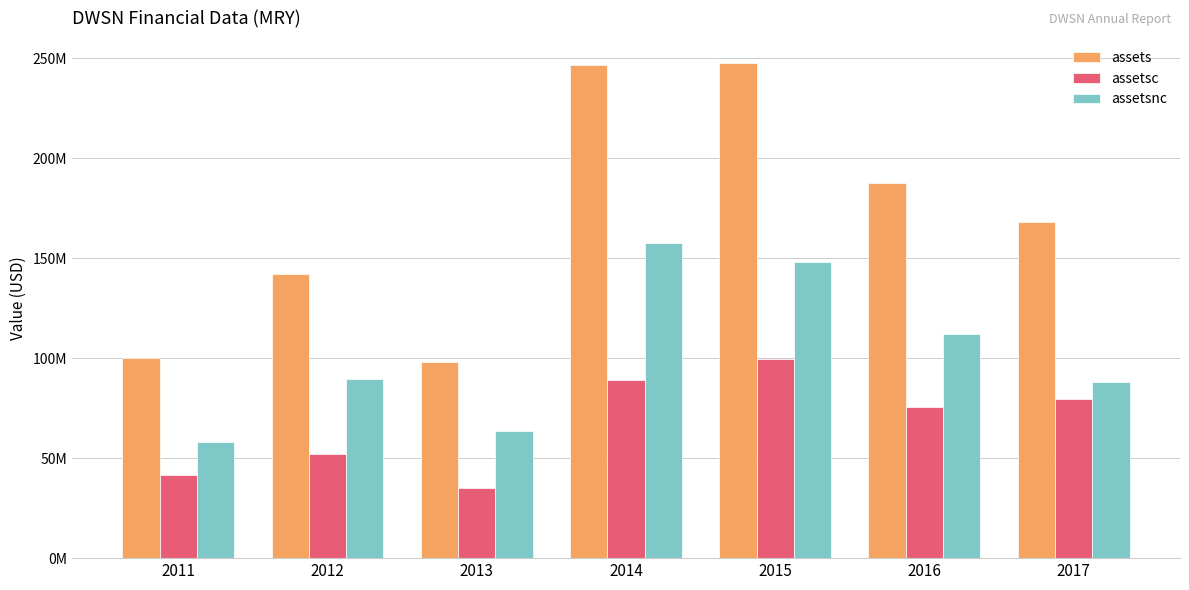

Which series has the widest spread of values?

assets